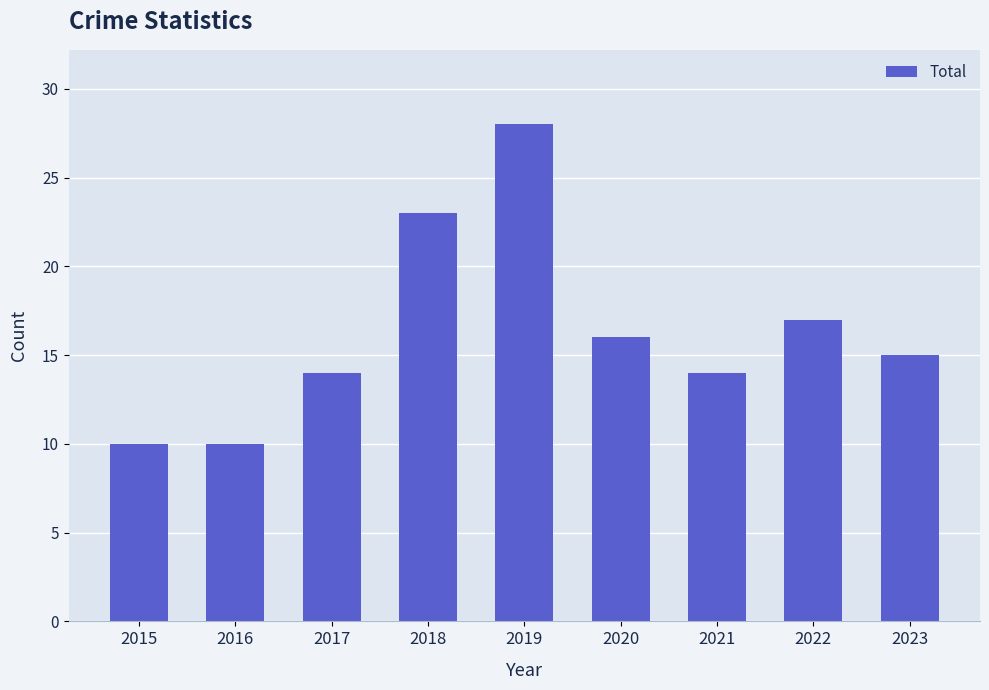

What is the smallest value displayed?

10